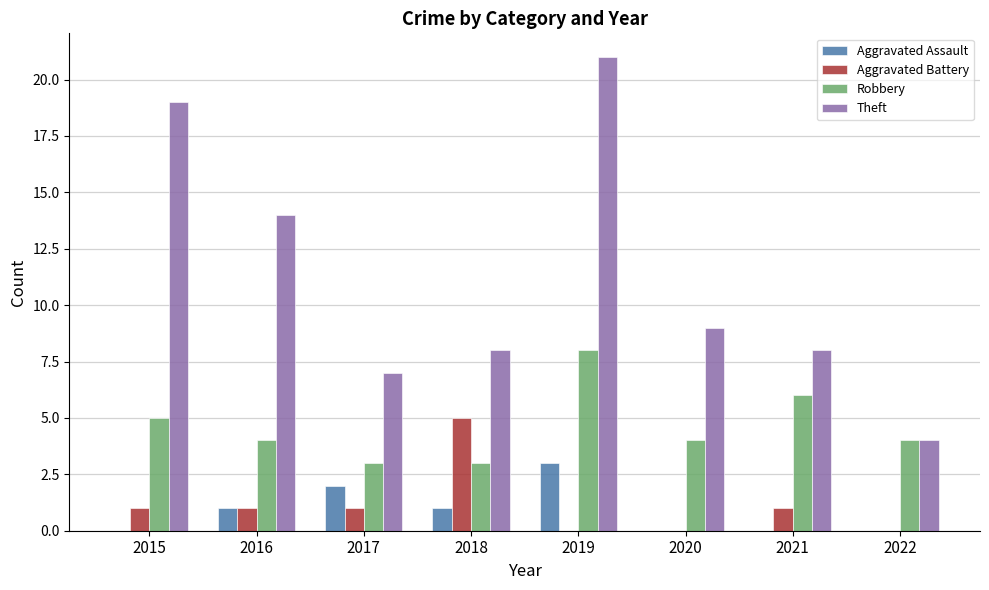

Count the number of categories in the chart.

8